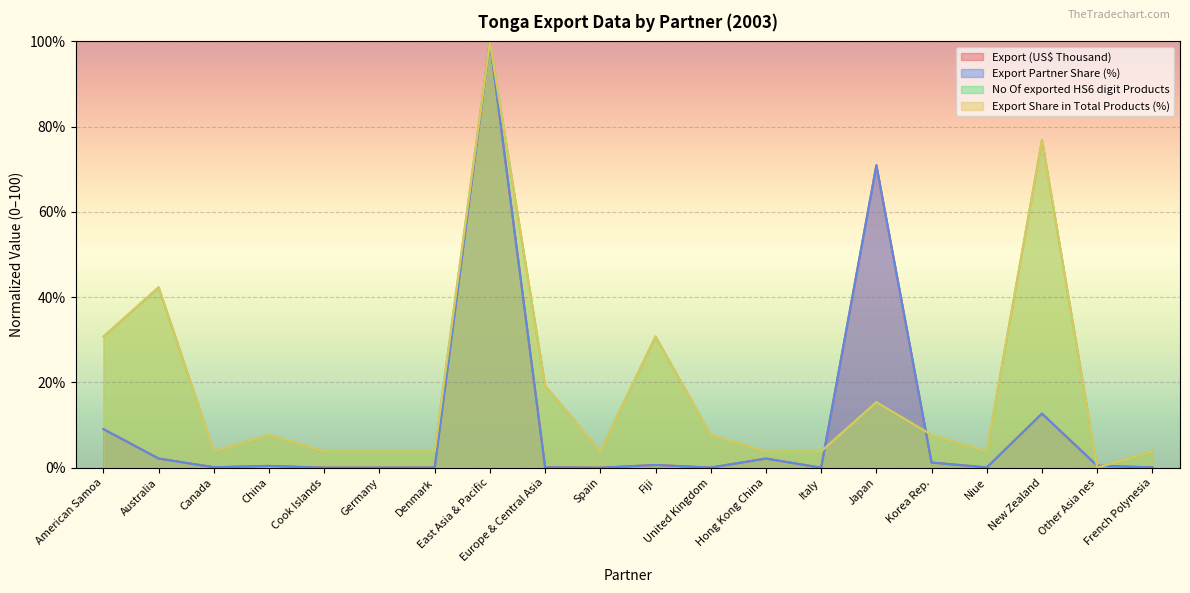

True or false: Export Partner Share (%) has a value of 0.4 at Korea Rep..

False